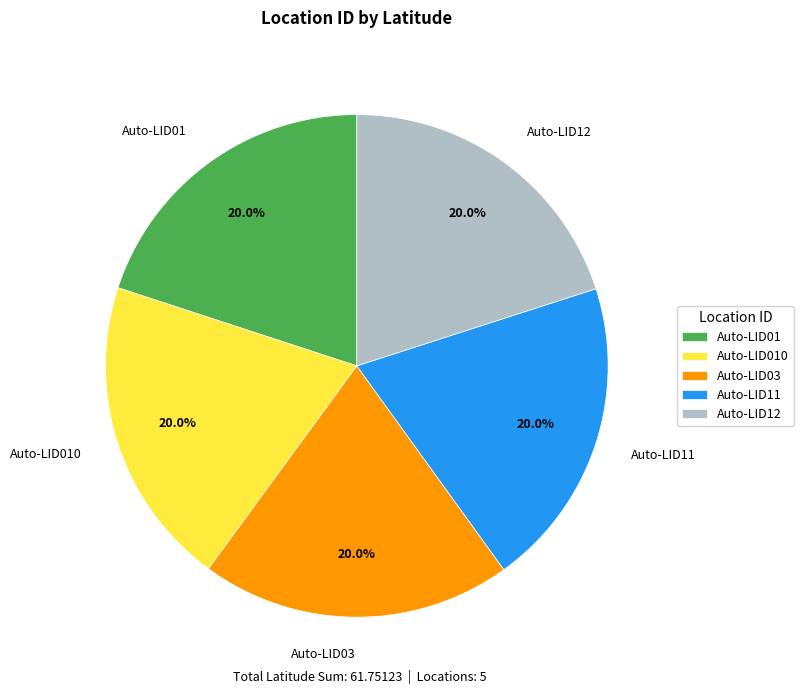

The Auto-LID03 slice represents 20% of the pie. True or false?

True